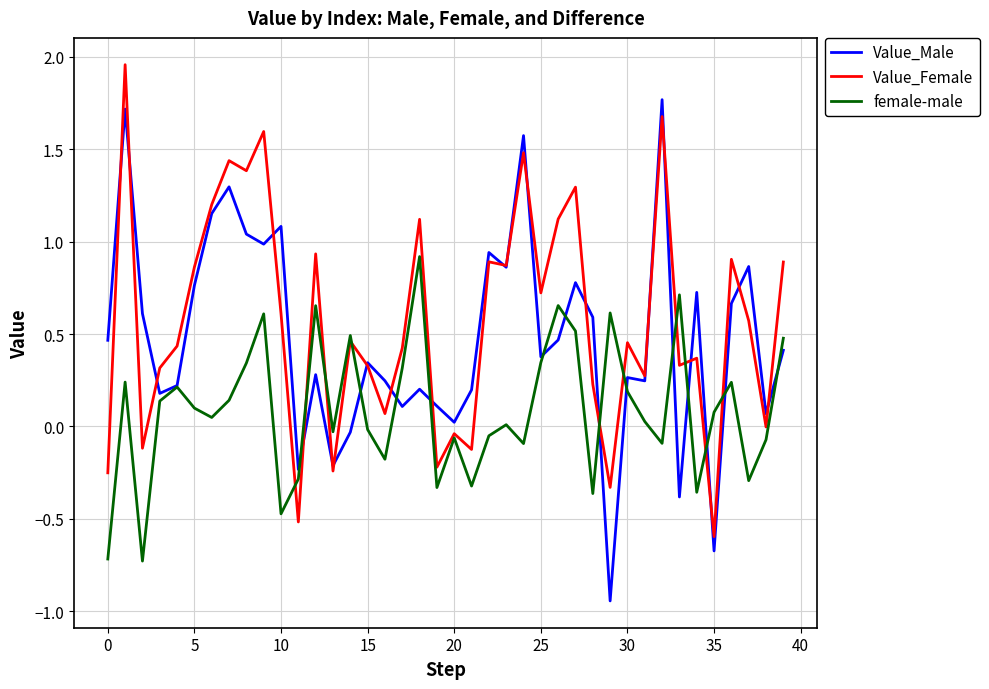

Rank the series by their maximum value, from highest to lowest.

Value_Female, Value_Male, female-male